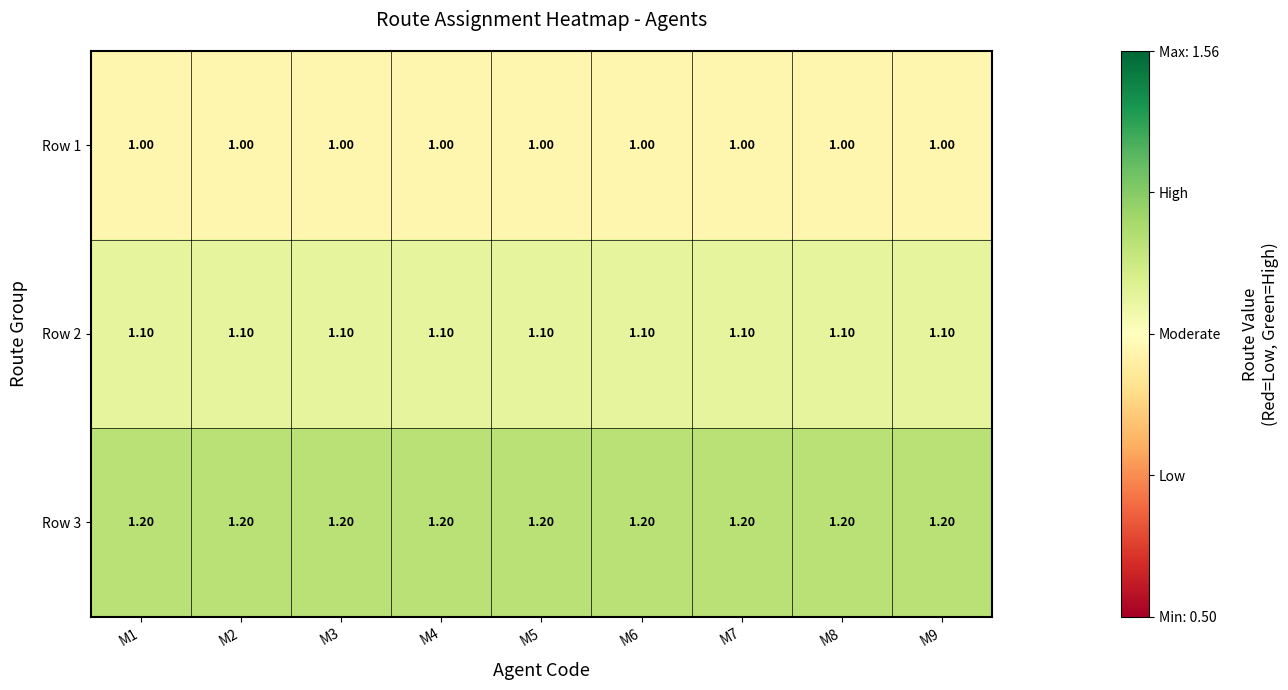

Which series has the largest total across all categories?

Row 3